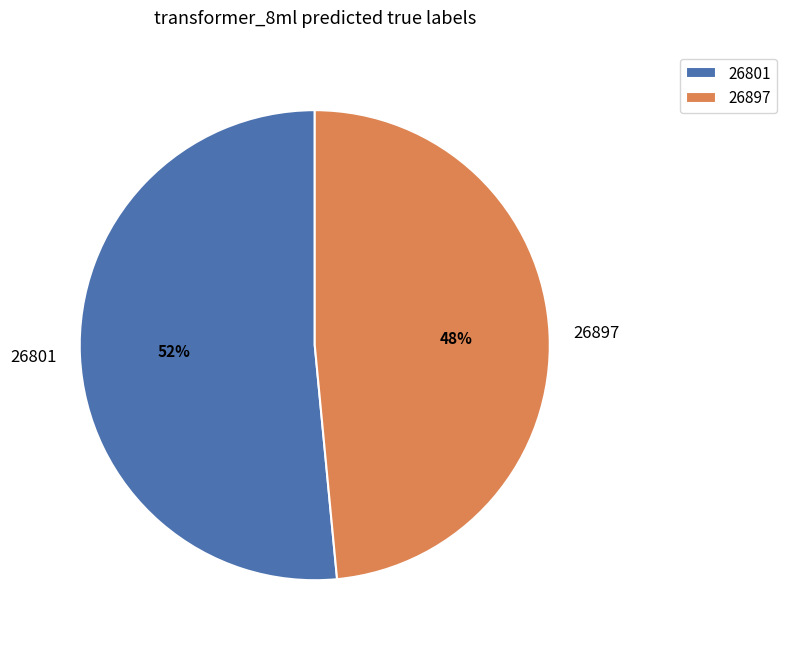

Combined, do 26897 and 26801 account for over 50%?

Yes